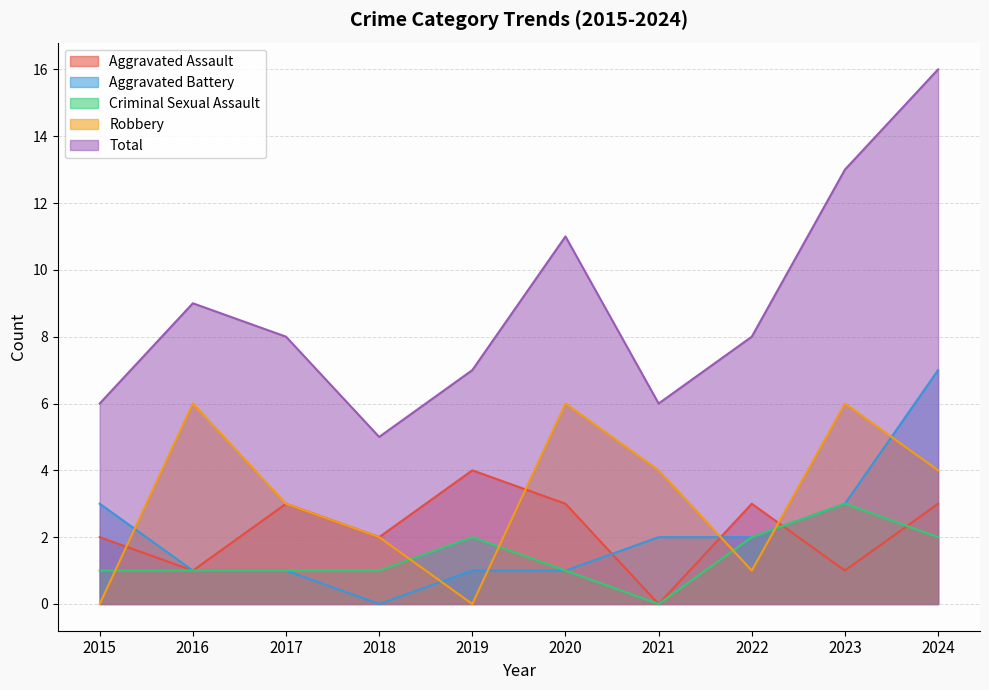

What is the sum of the Aggravated Assault values at 2021 and 2023?

1